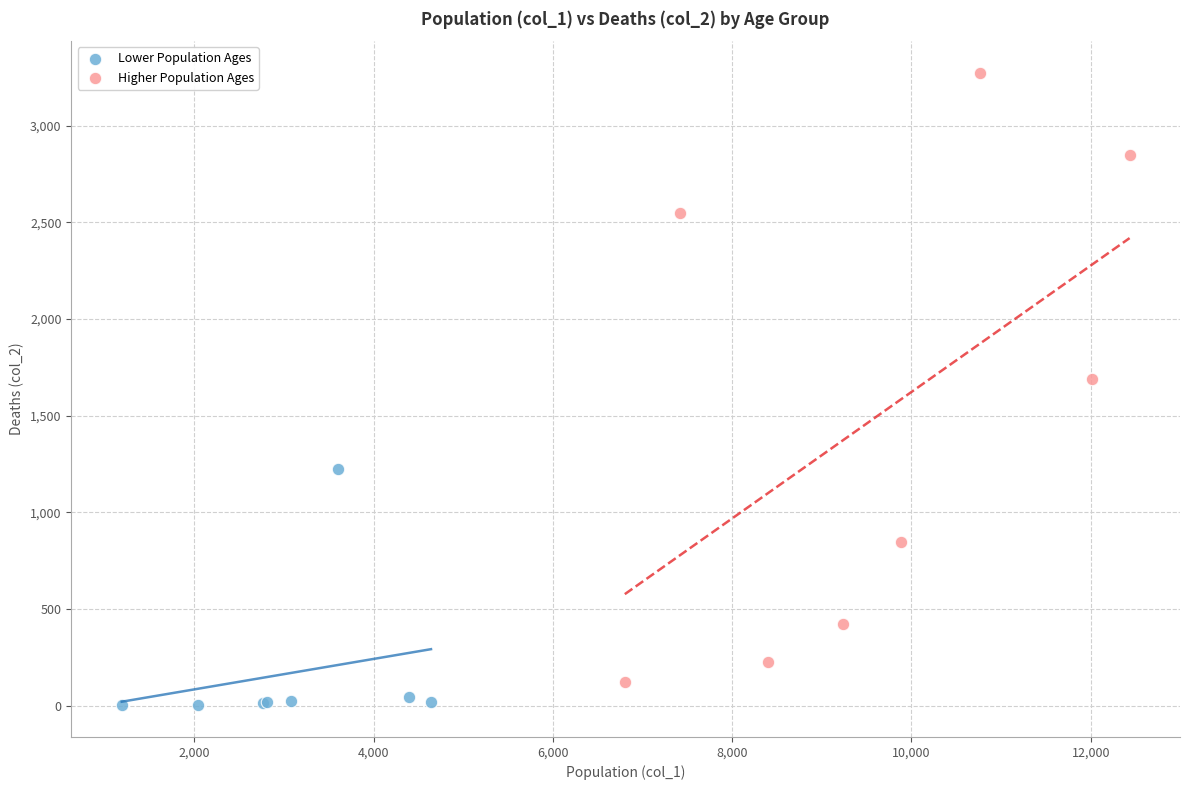

What are all the series names shown in the legend?

Lower Population Ages, Higher Population Ages